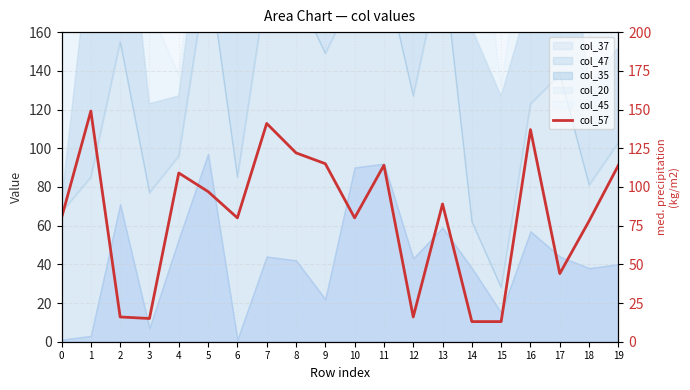

Which label corresponds to the largest value in the chart?

1